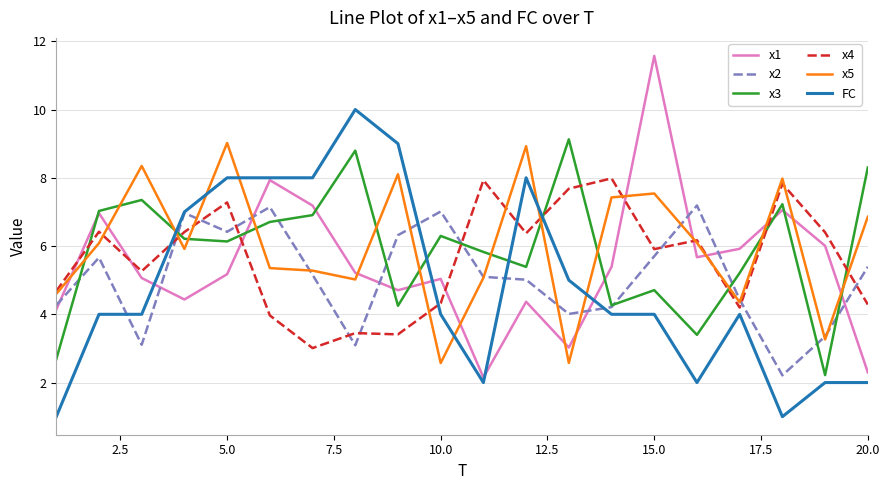

True or false: x3 and x4 cross at least once.

True